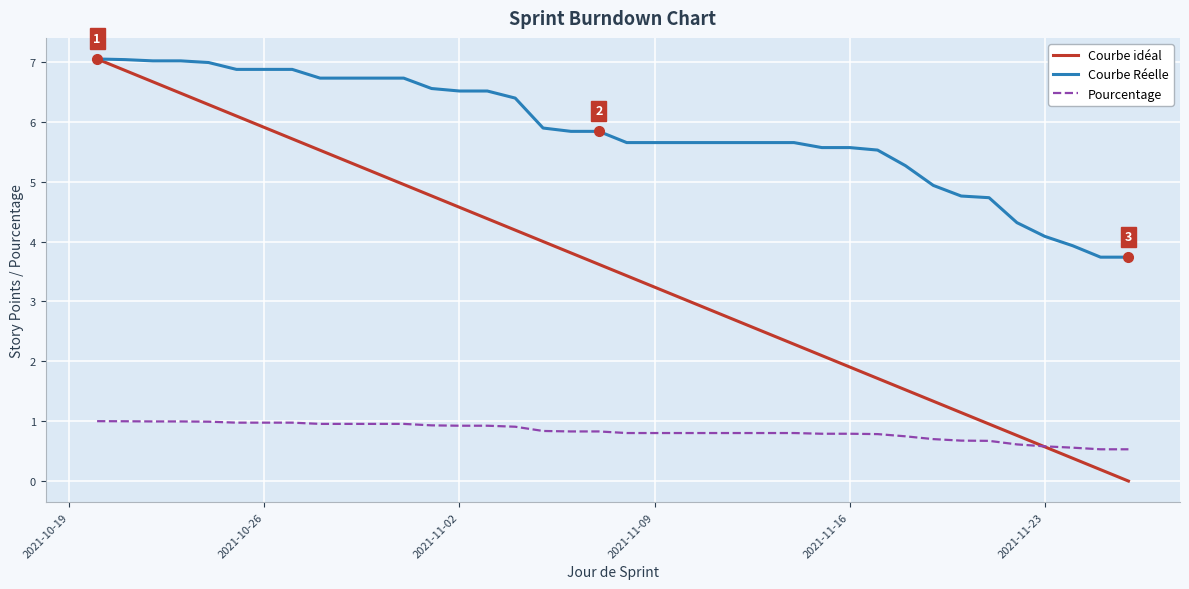

Which series has the widest spread of values?

Courbe idéal